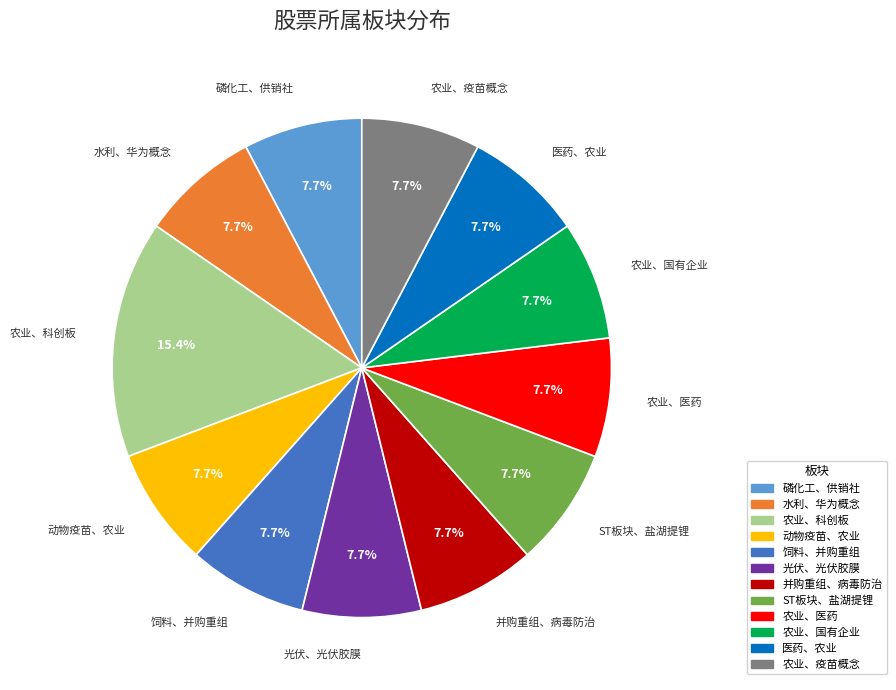

Combined, what portion of the pie is 农业、科创板 and 医药、农业?

23.1%